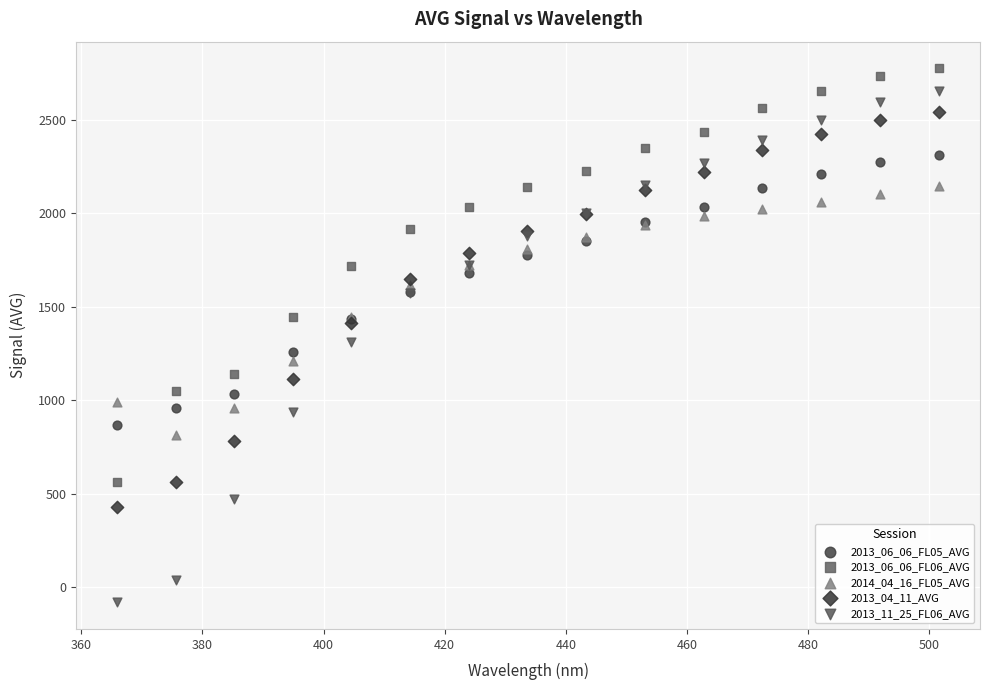

Which series has the largest Y range (max minus min)?

2013_11_25_FL06_AVG